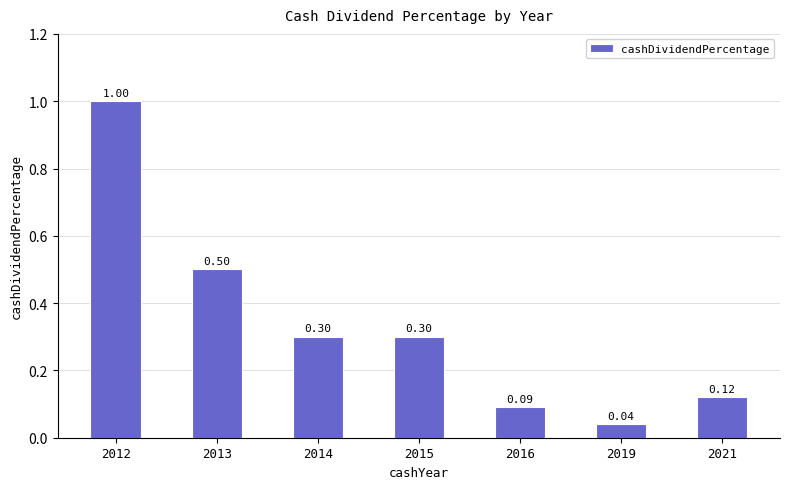

Between 2015 and 2013, which is larger?

2013